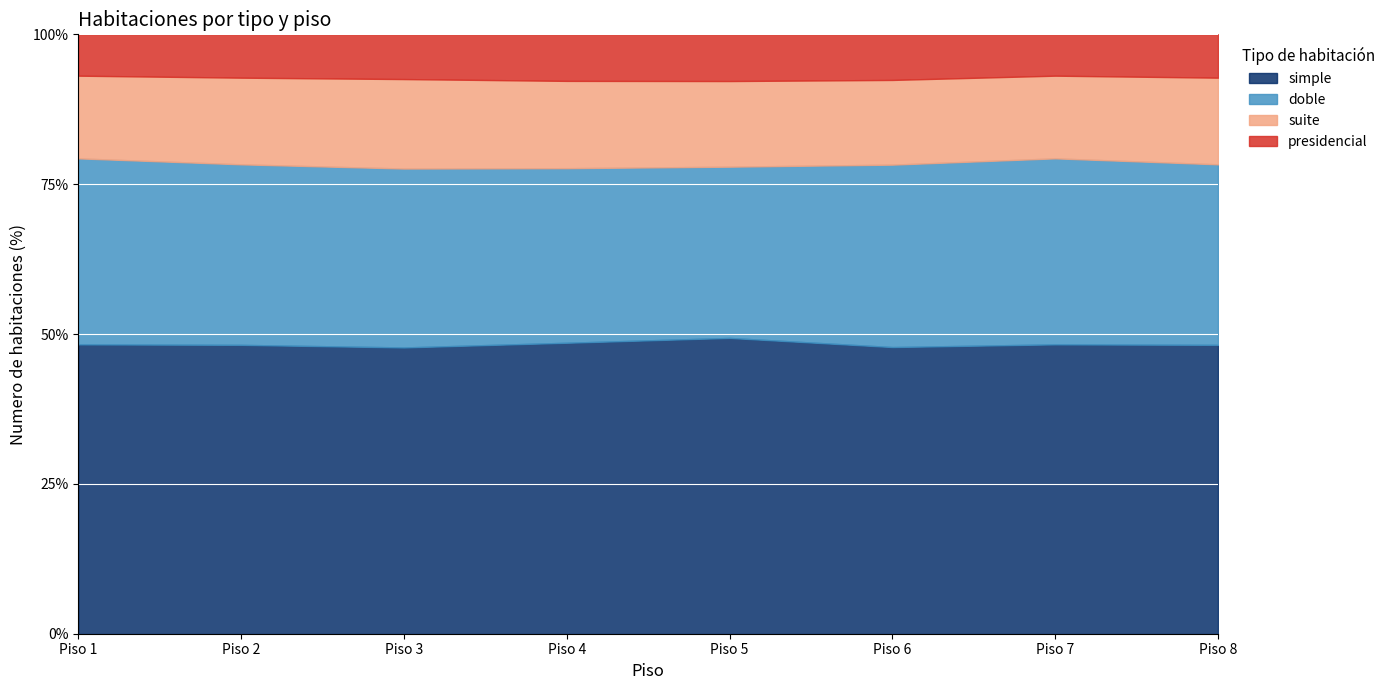

True or false: doble has a value of 20 at Piso 3.

True